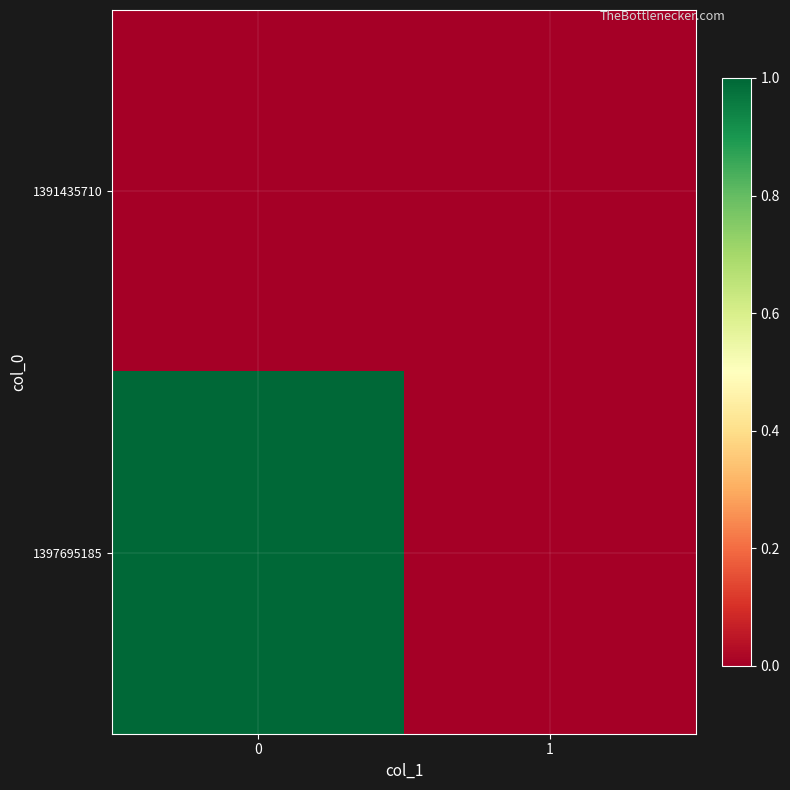

Count the number of categories in the chart.

2